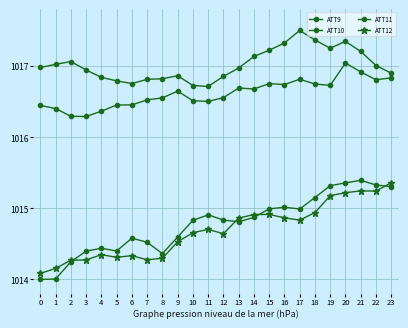

Which series has the largest total across all categories?

ATT9